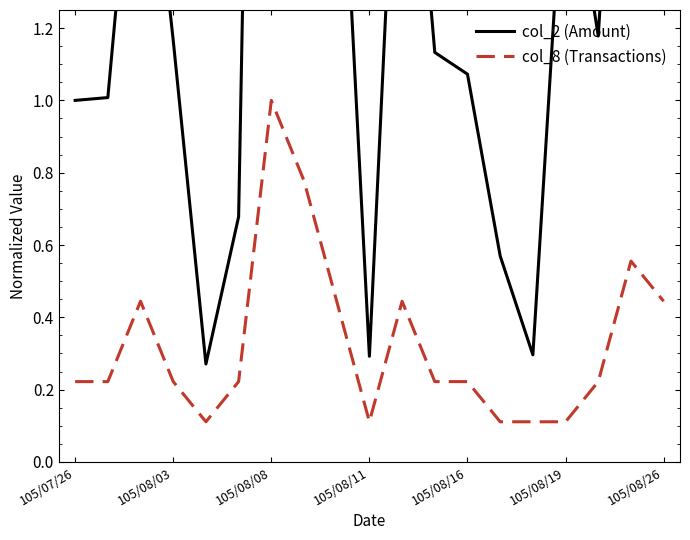

What is the value of the col_8 (Transactions) point at the 16th from the left?

0.1